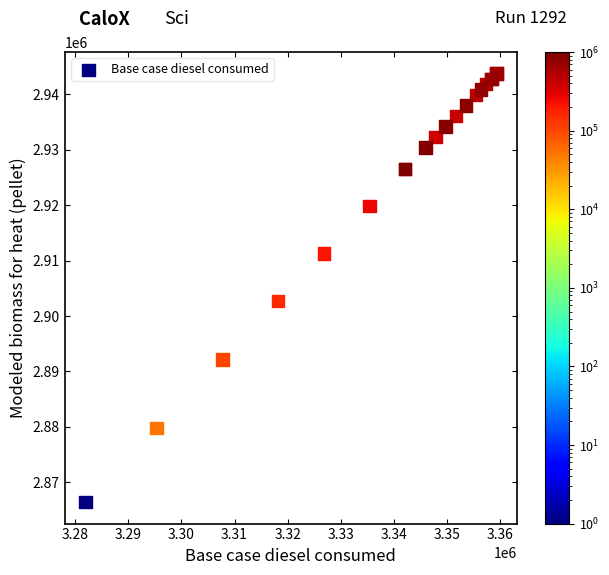

What Y value in the scatter plot is closest to 2905081?

2902692.5